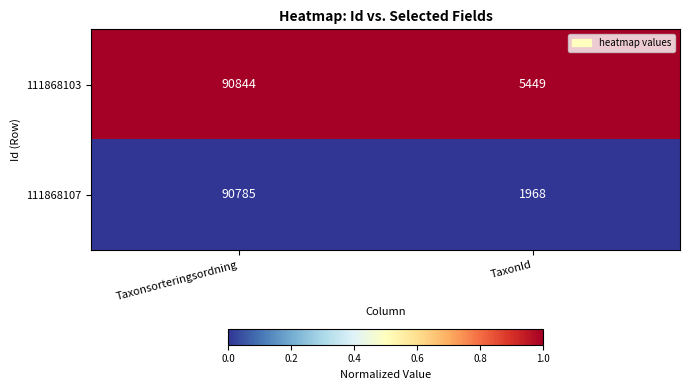

Which series has the largest range (max minus min)?

111868107